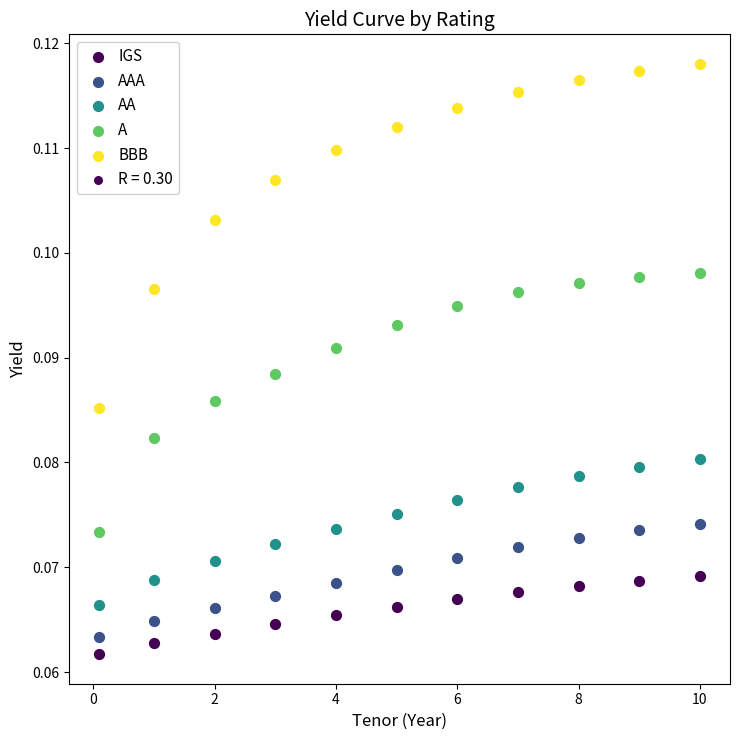

Which series contains the lowest Y value?

IGS